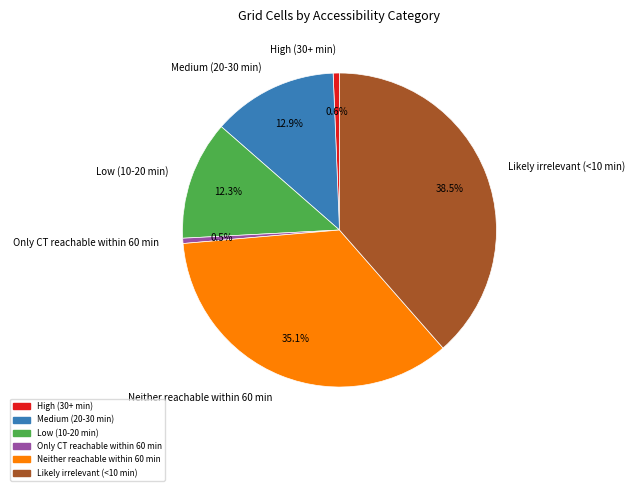

What portion of the pie excludes Likely irrelevant (<10 min)?

61.5%